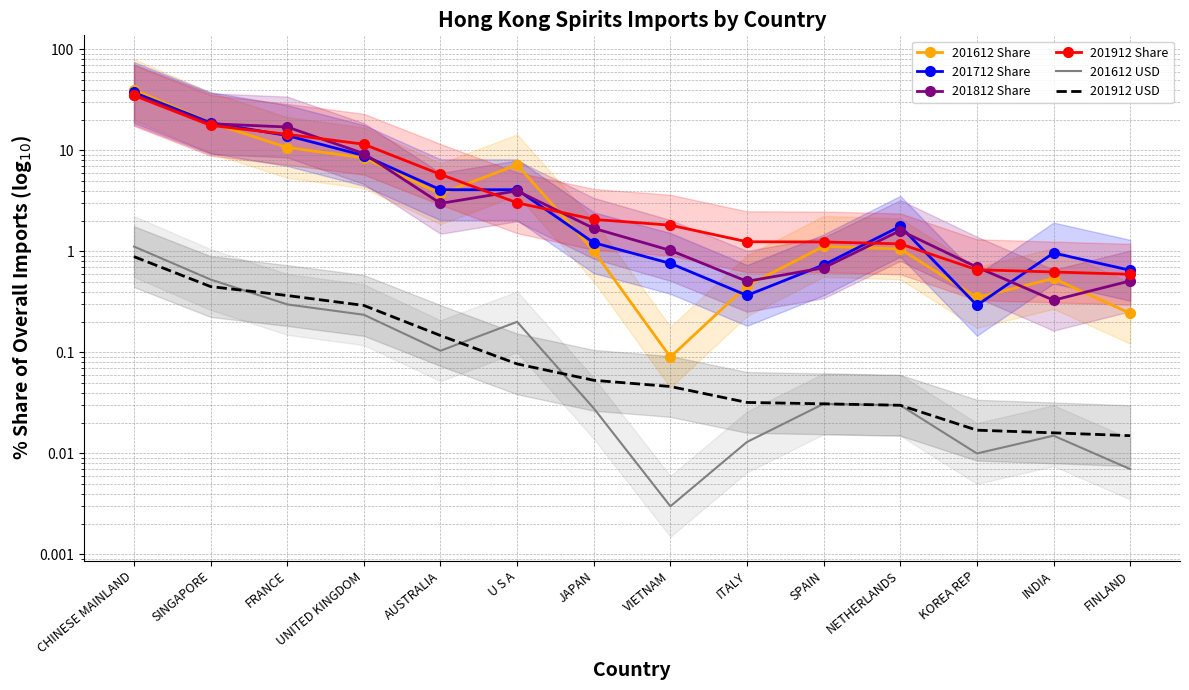

Is it true that 201612 Share equals 18.8 at SINGAPORE?

True